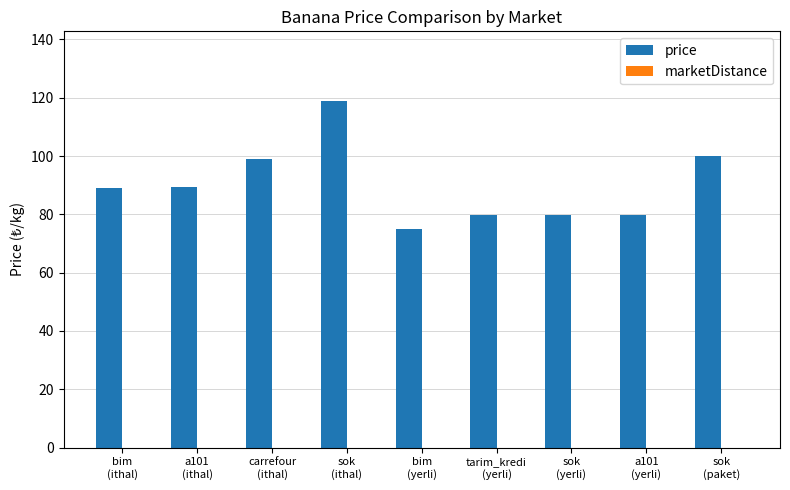

How many data points are less than 89?

4